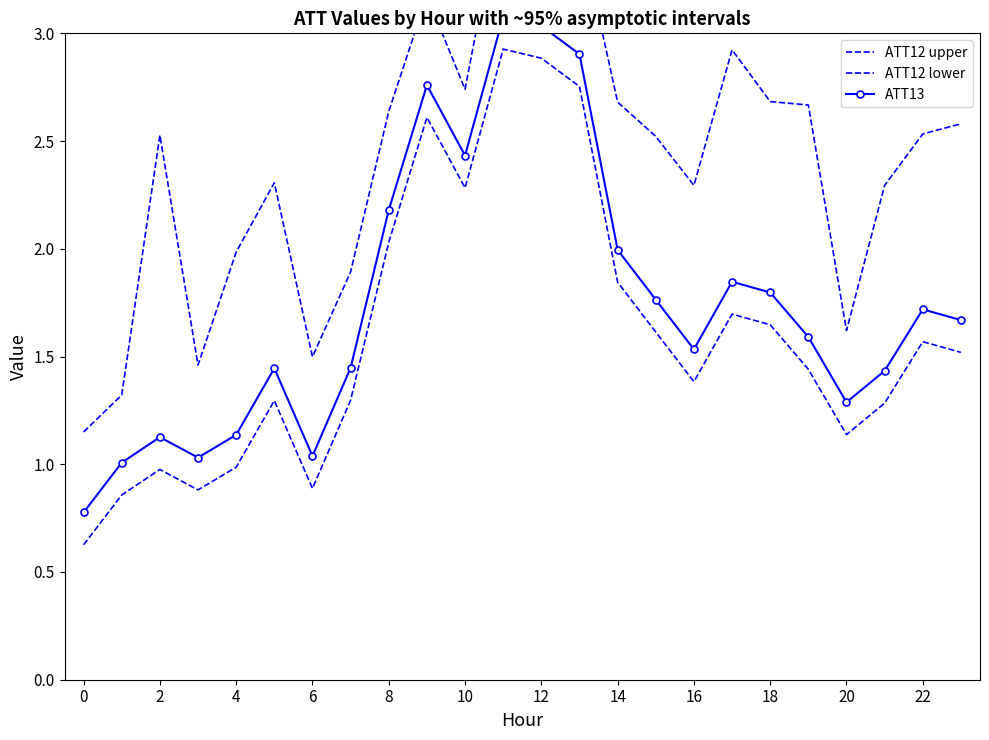

What is the difference between the maximum and second lowest values in the ATT12 upper series?

2.4